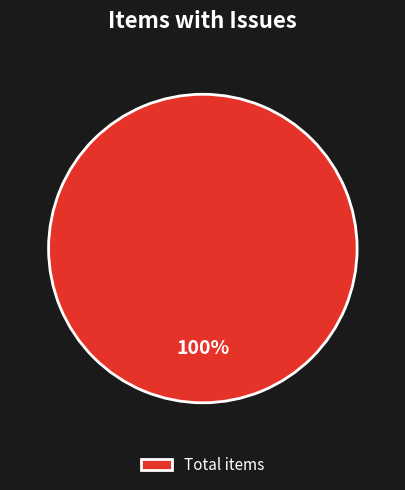

Rank the categories by value from highest to lowest.

Total items